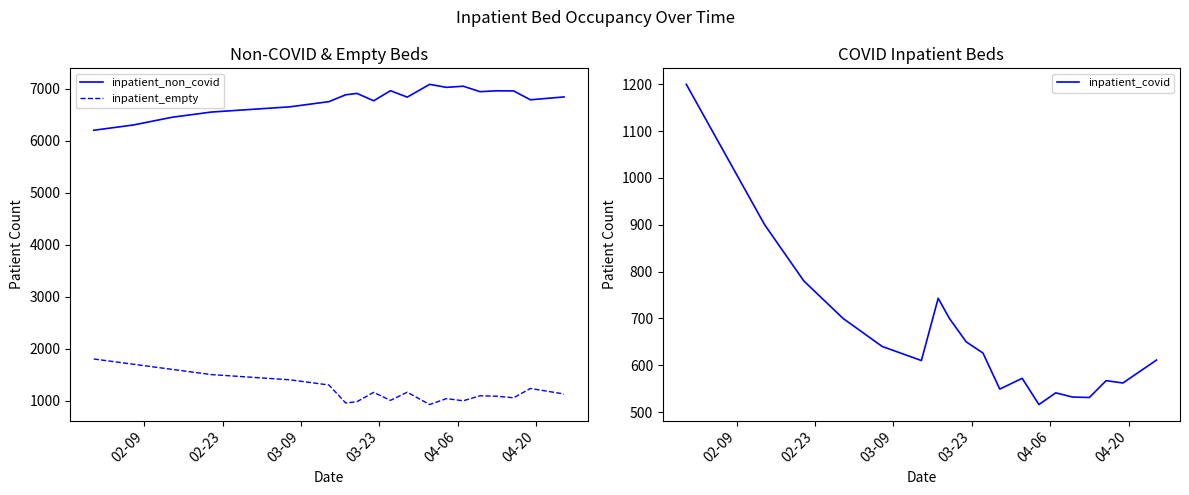

What is the highest value of the inpatient_covid series?

1200